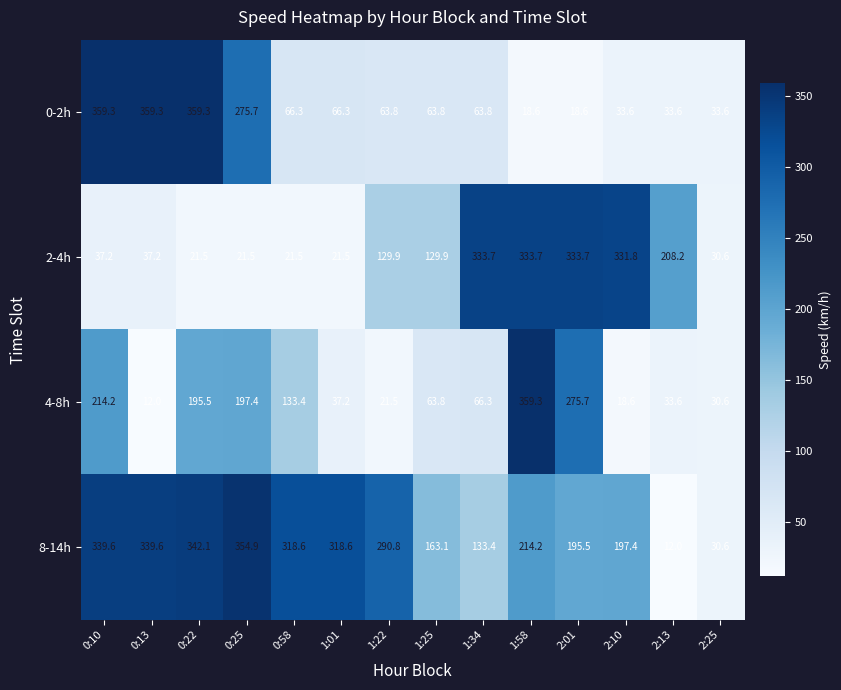

What is the difference between the 8-14h values at 1:58 and 1:22?

76.6